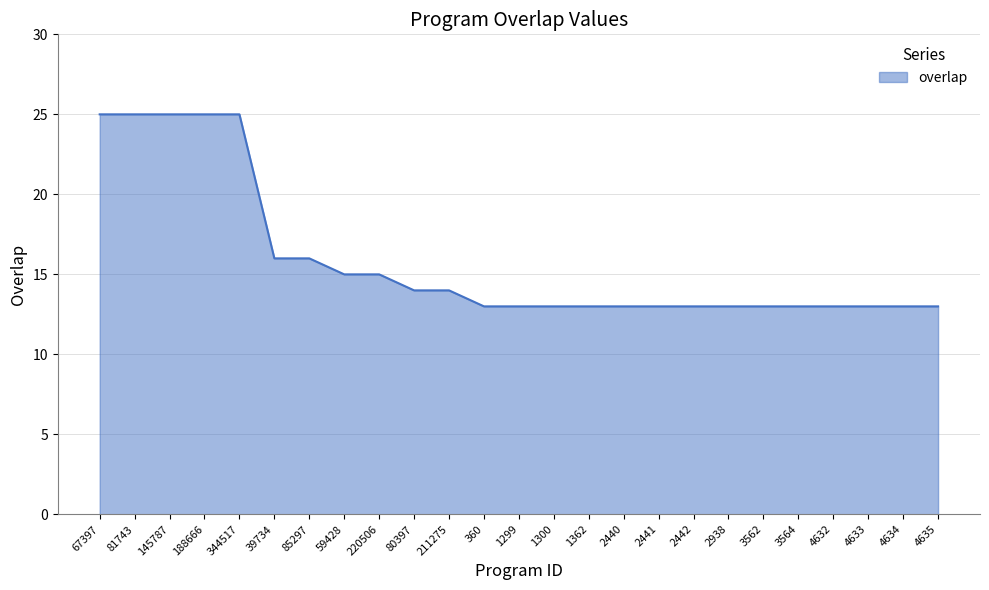

How many categories are shown in the chart?

25